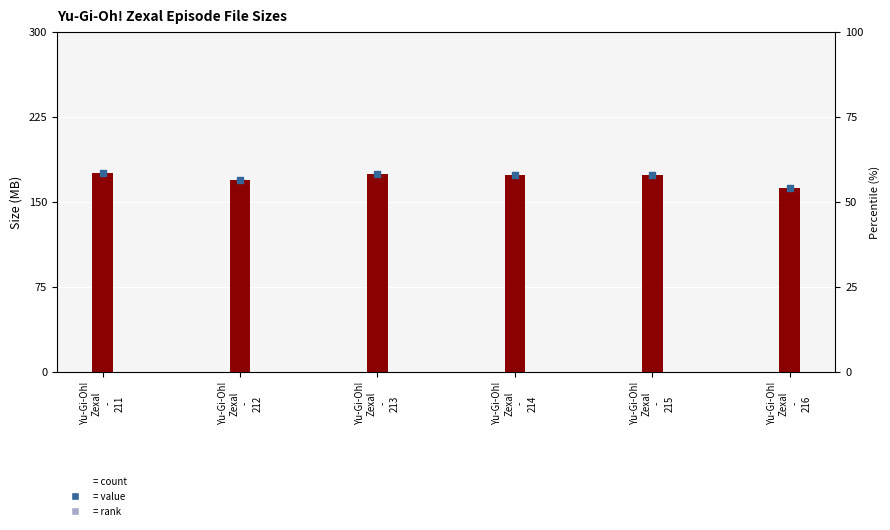

Which has a higher value, Yu-Gi-Oh!
Zexal
-
211 or Yu-Gi-Oh!
Zexal
-
212?

Yu-Gi-Oh!
Zexal
-
211